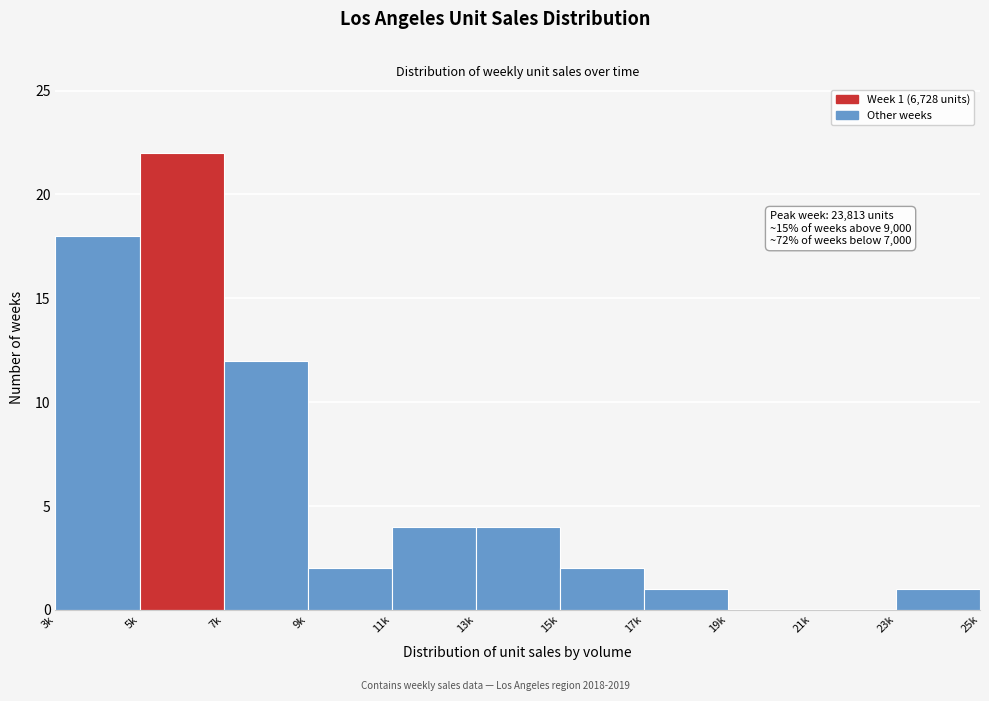

What is the sum of the values at 15k and 11k?

6